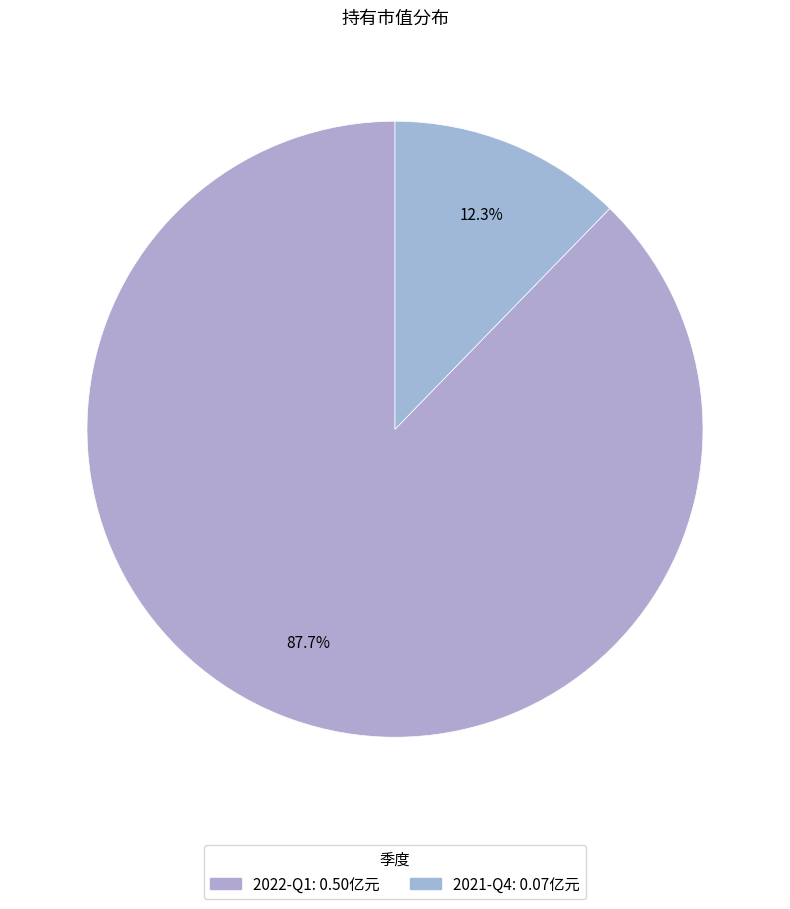

To the nearest percent, what portion does 2022-Q1 represent?

88%